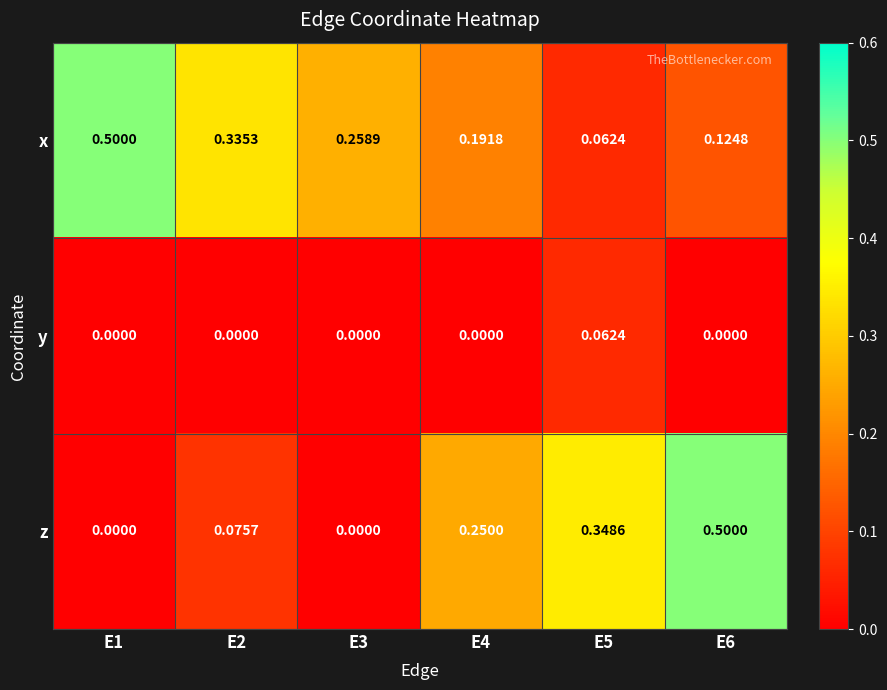

Is the value of z at E3 greater than the value of x at E1?

No